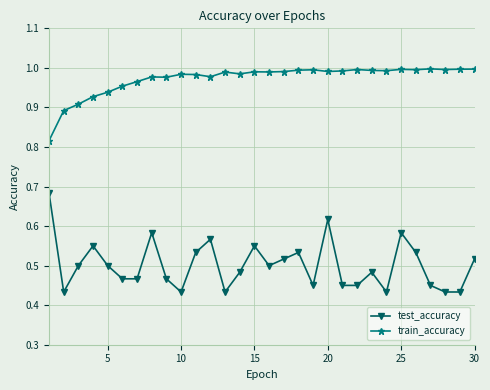

Which series has the largest total across all categories?

train_accuracy